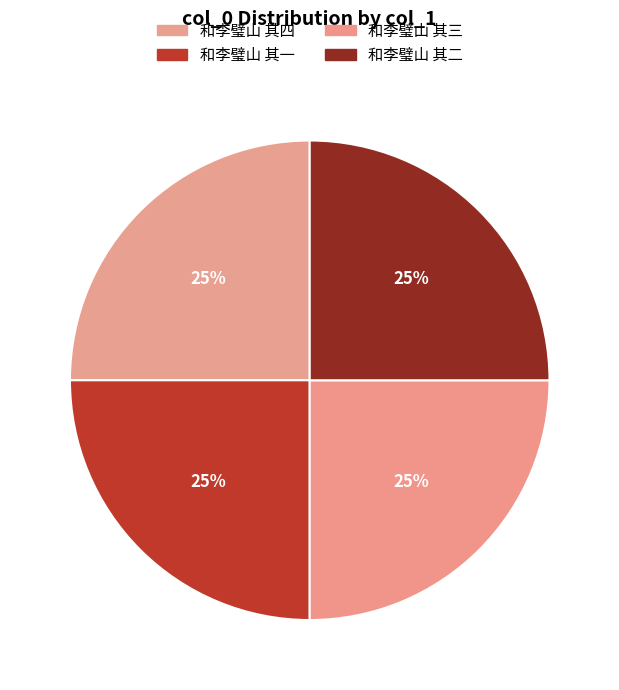

Which category has the smallest portion of the pie?

和李璧山 其一